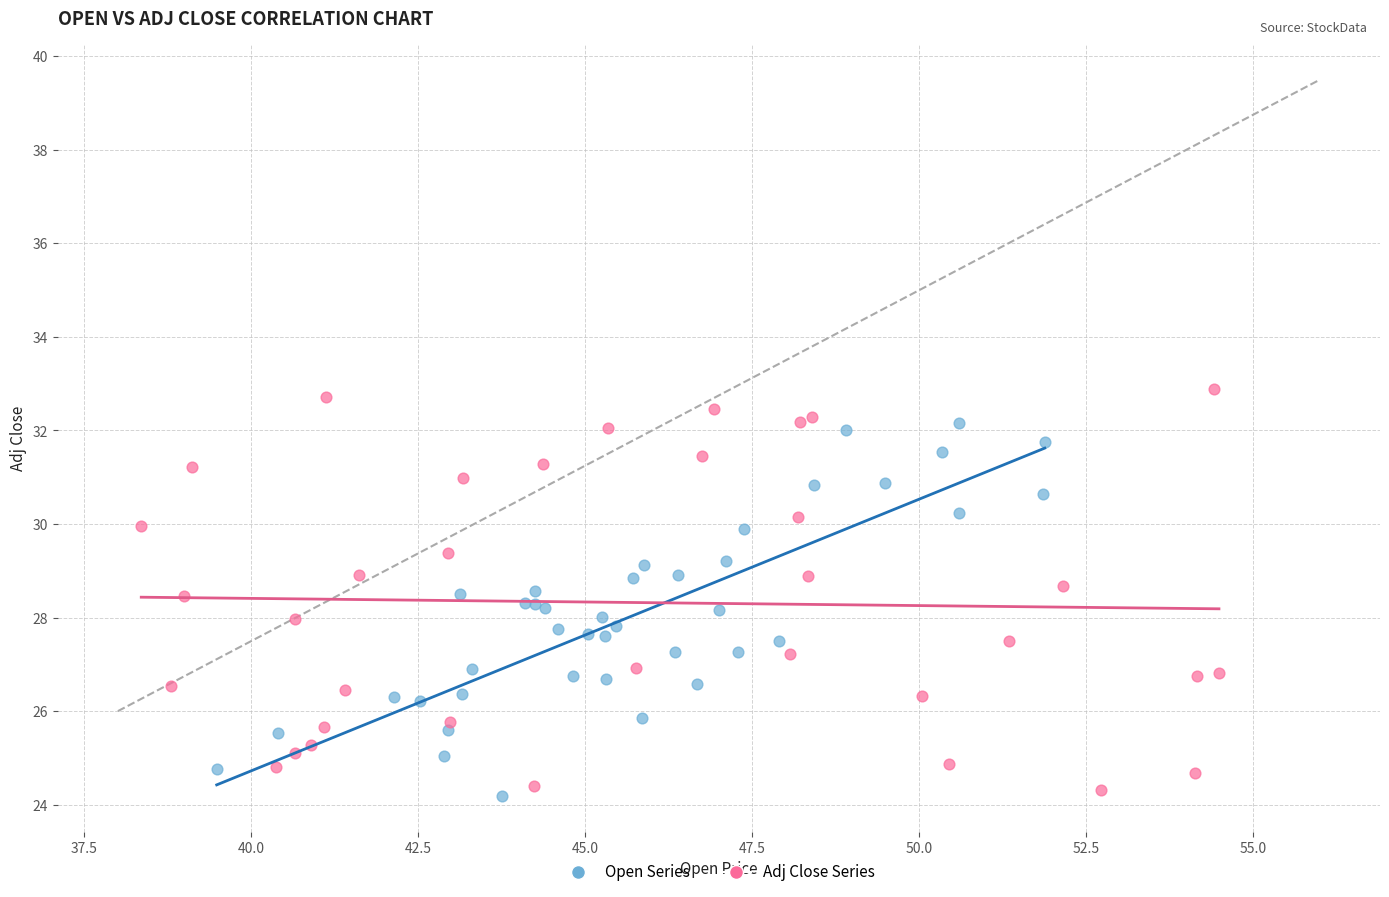

Which series has the largest Y range (max minus min)?

Adj Close Series